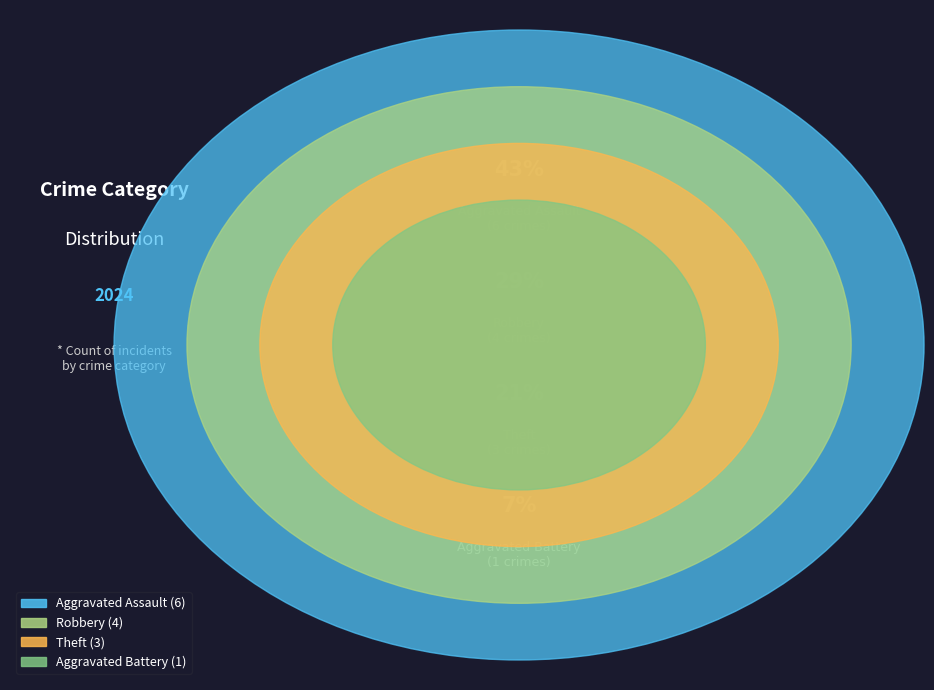

Is it true that Aggravated Assault is 32% of the pie?

False